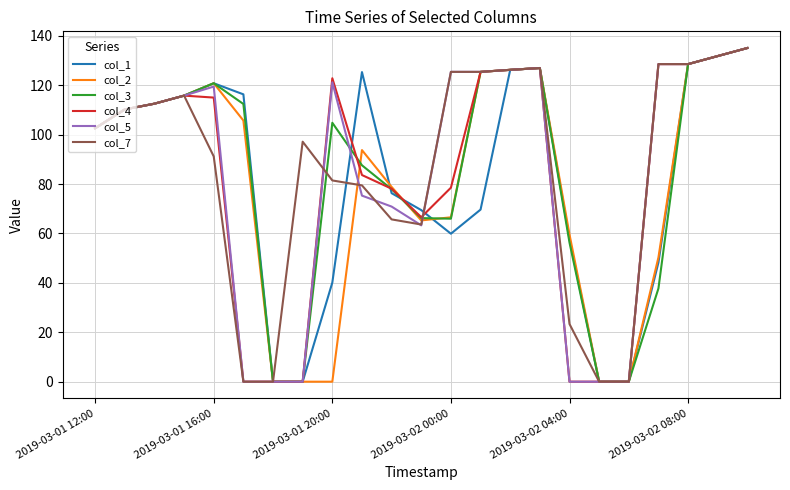

What is the maximum value shown in the chart?

135.1